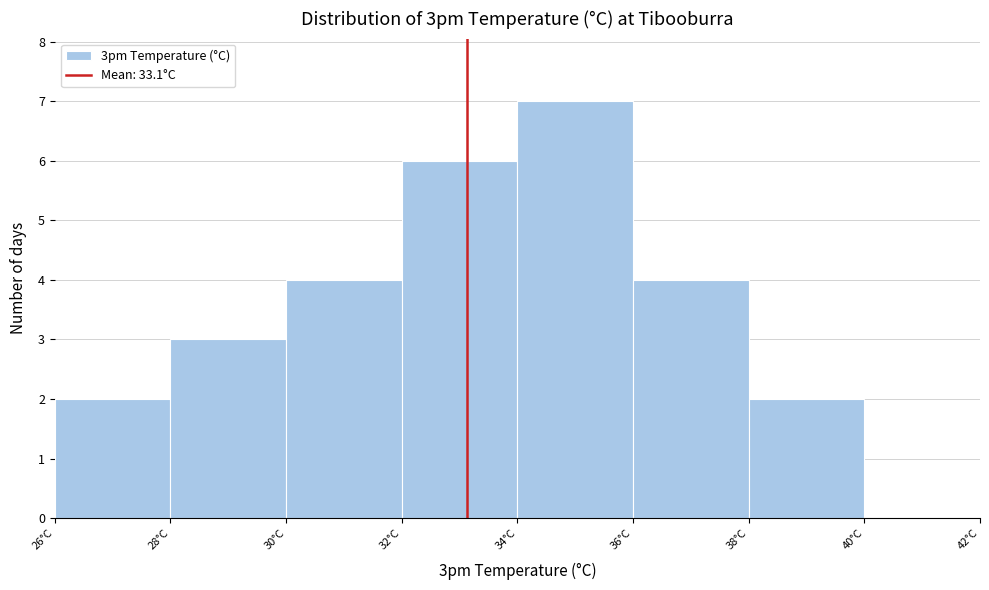

Reading left to right, transcribe this chart: for each bar, give the range it covers on the x-axis and its height. The values are not printed on the chart, so give them approximately, as read against the axis.

26 to 28: 2
28 to 30: 3
30 to 32: 4
32 to 34: 6
34 to 36: 7
36 to 38: 4
38 to 40: 2
40 to 42: 0